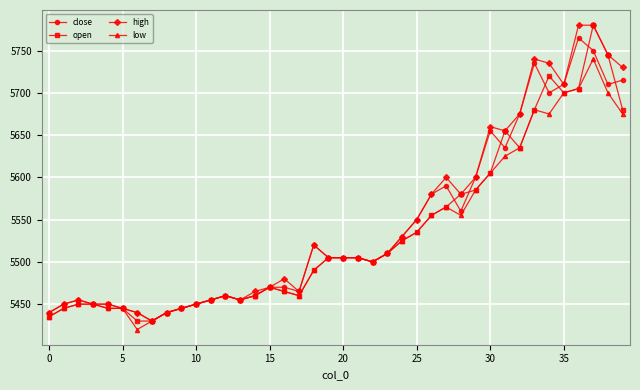

What is the difference between the maximum and minimum values in the close series?

335